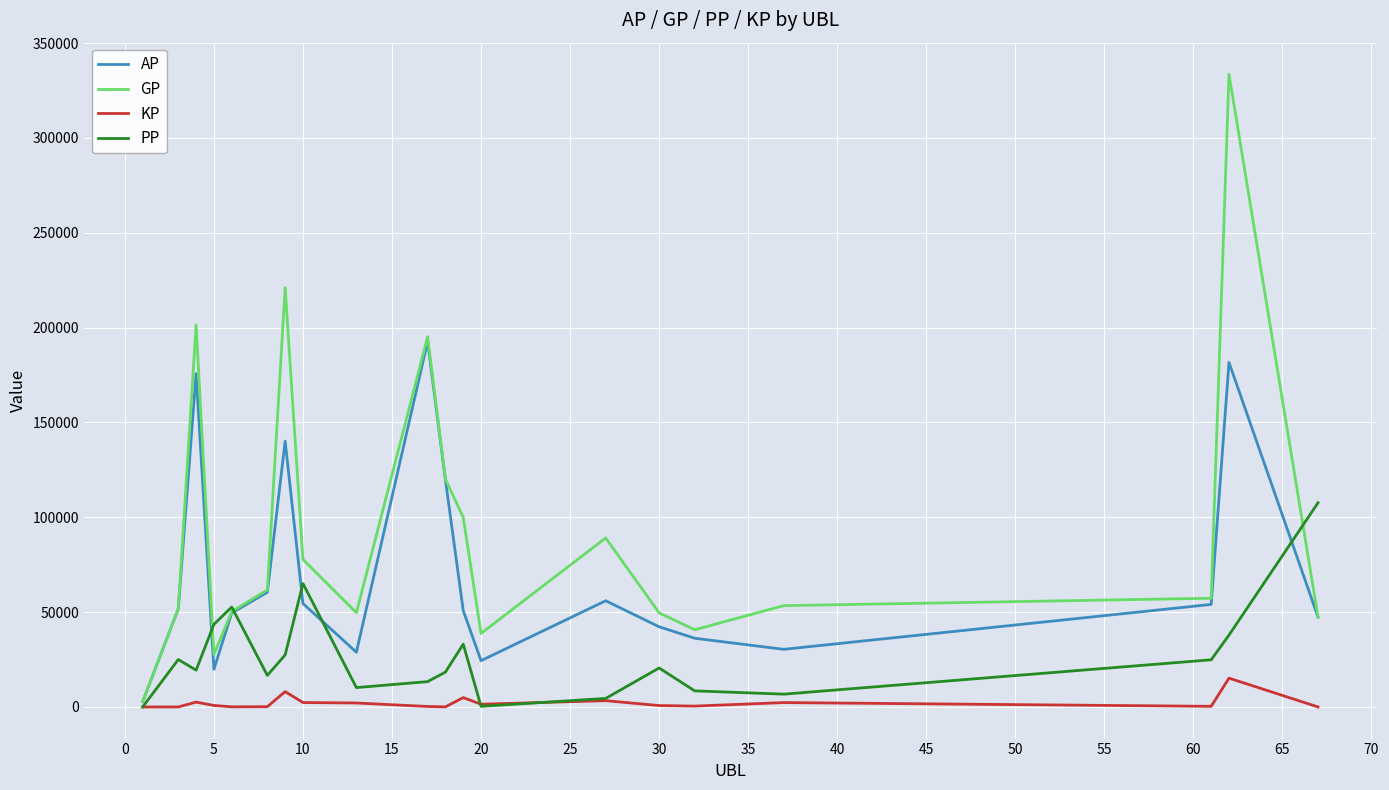

Rank the series by their average value, from lowest to highest.

KP, PP, AP, GP